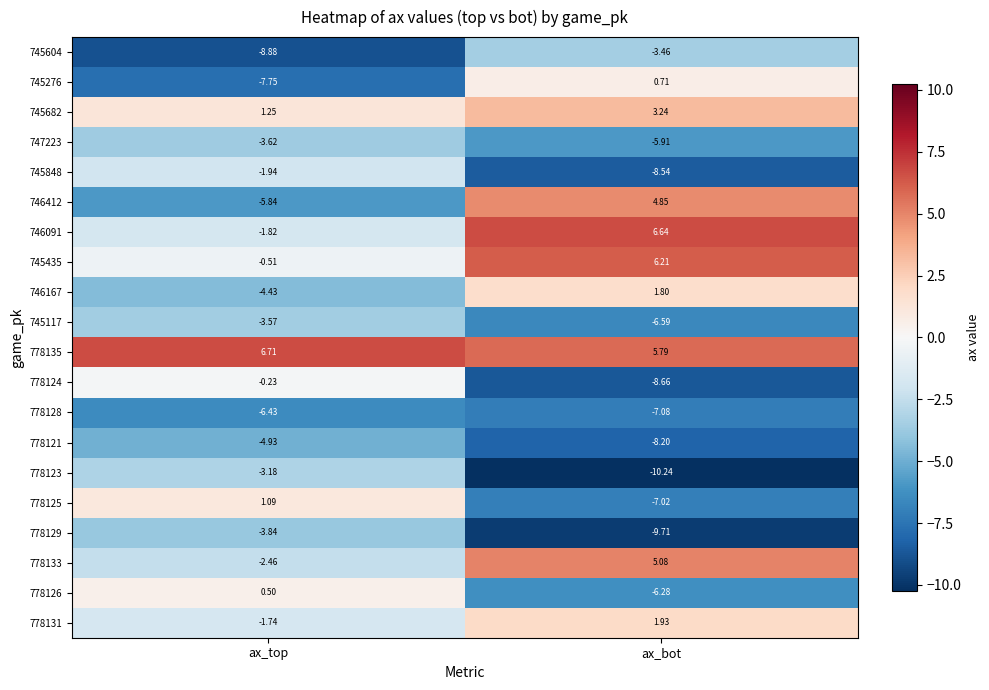

At which label does 778121 reach its peak?

ax_top